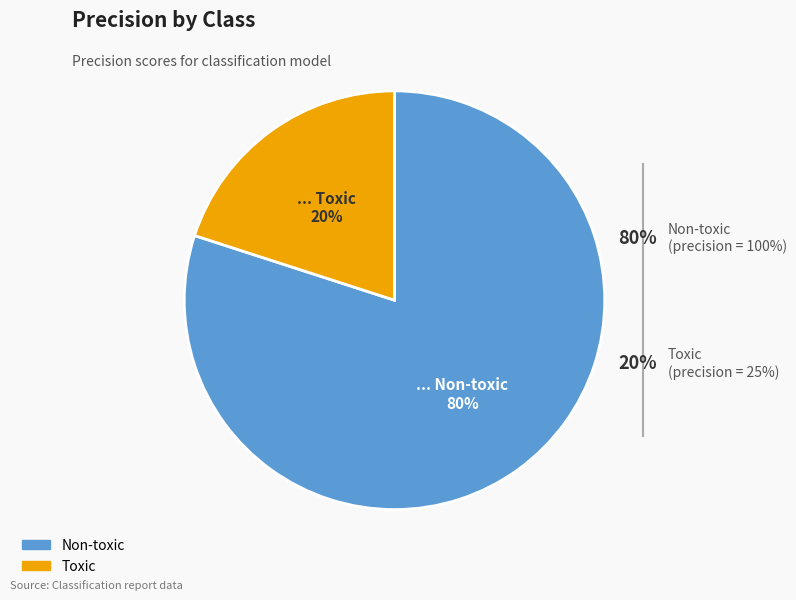

Which category has the biggest portion of the pie?

Non-toxic